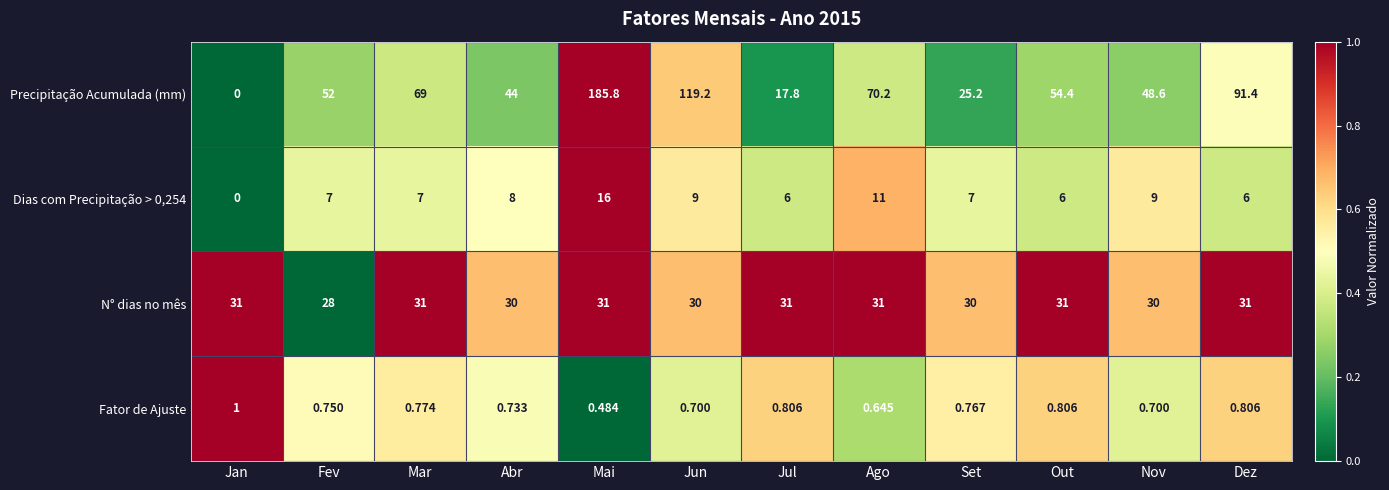

At which label does Precipitação Acumulada (mm) first exceed 54?

Mar